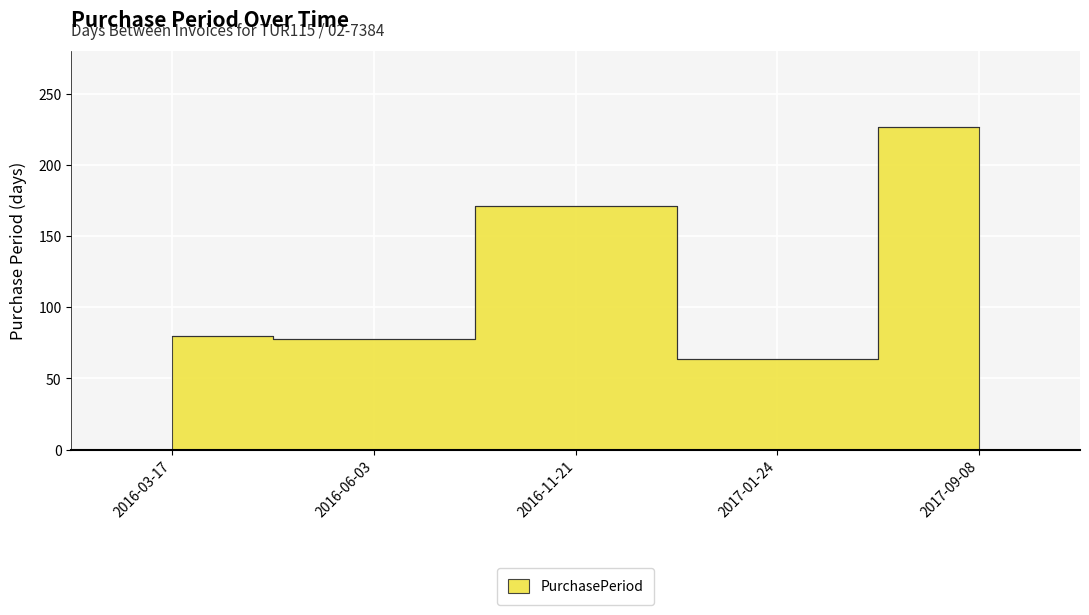

Approximately how many times larger is the value at 2017-01-24 compared to 2016-06-03?

0.8